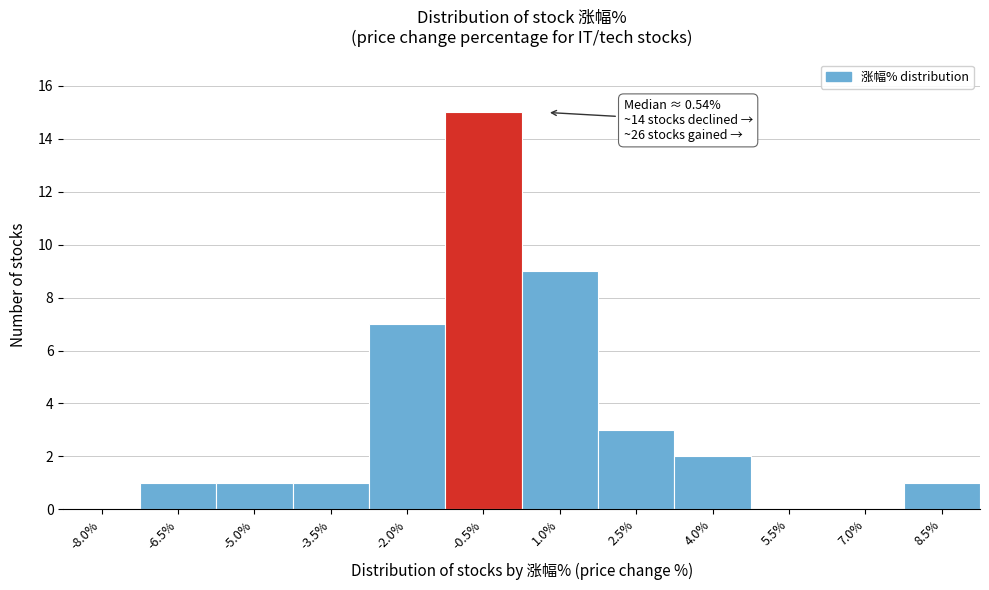

Reading left to right, extract all data points from this chart.

-8.0%=0	-6.5%=1	-5.0%=1	-3.5%=1	-2.0%=7	-0.5%=15	1.0%=9	2.5%=3	4.0%=2	5.5%=0	7.0%=0	8.5%=1